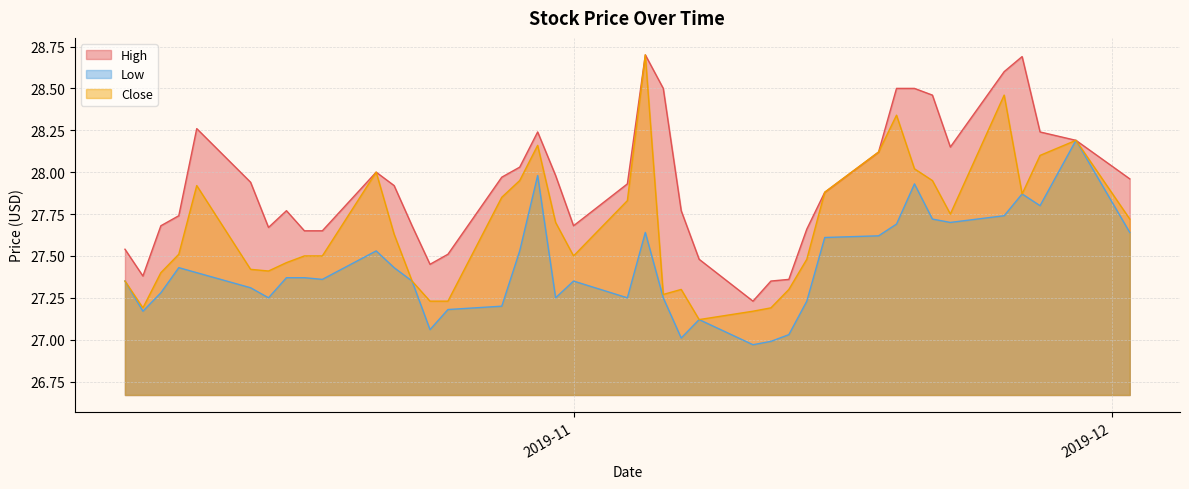

What is the value of the Low point at the 5th from the left?

27.4